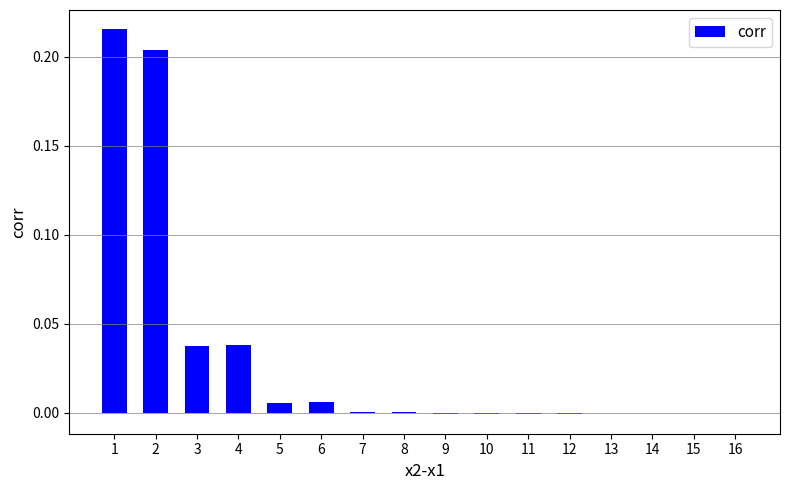

True or false: the data shows -0.0 at 10.

True